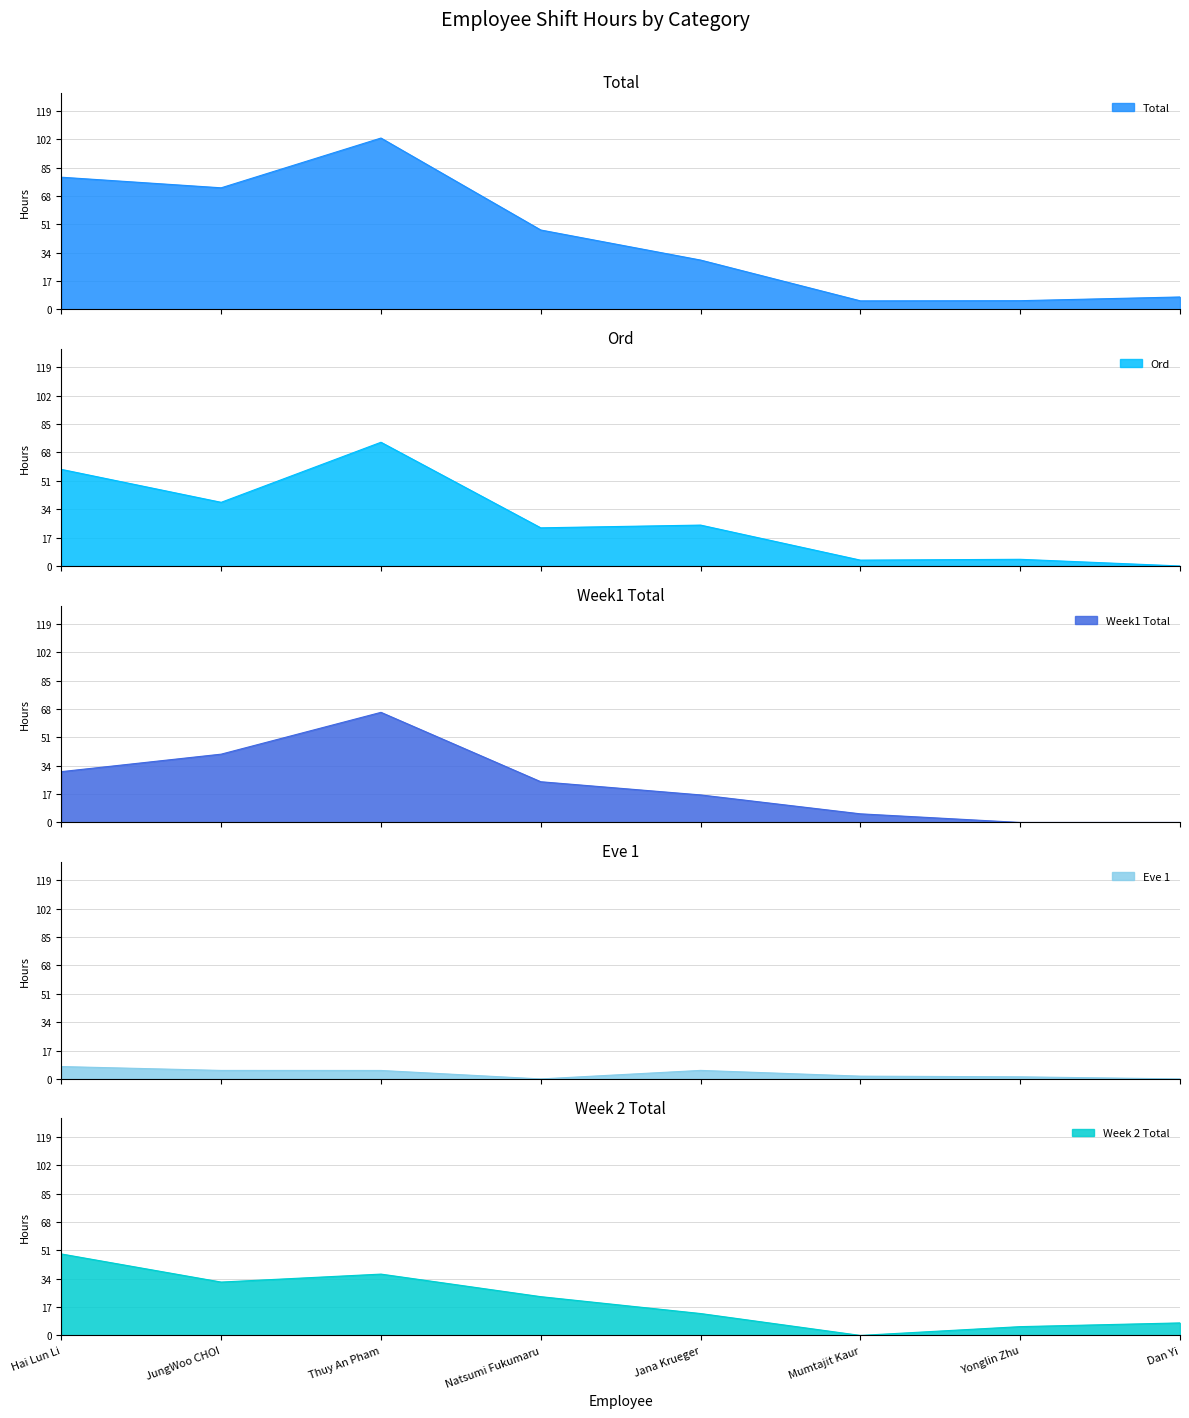

What is the greatest value displayed?

102.7